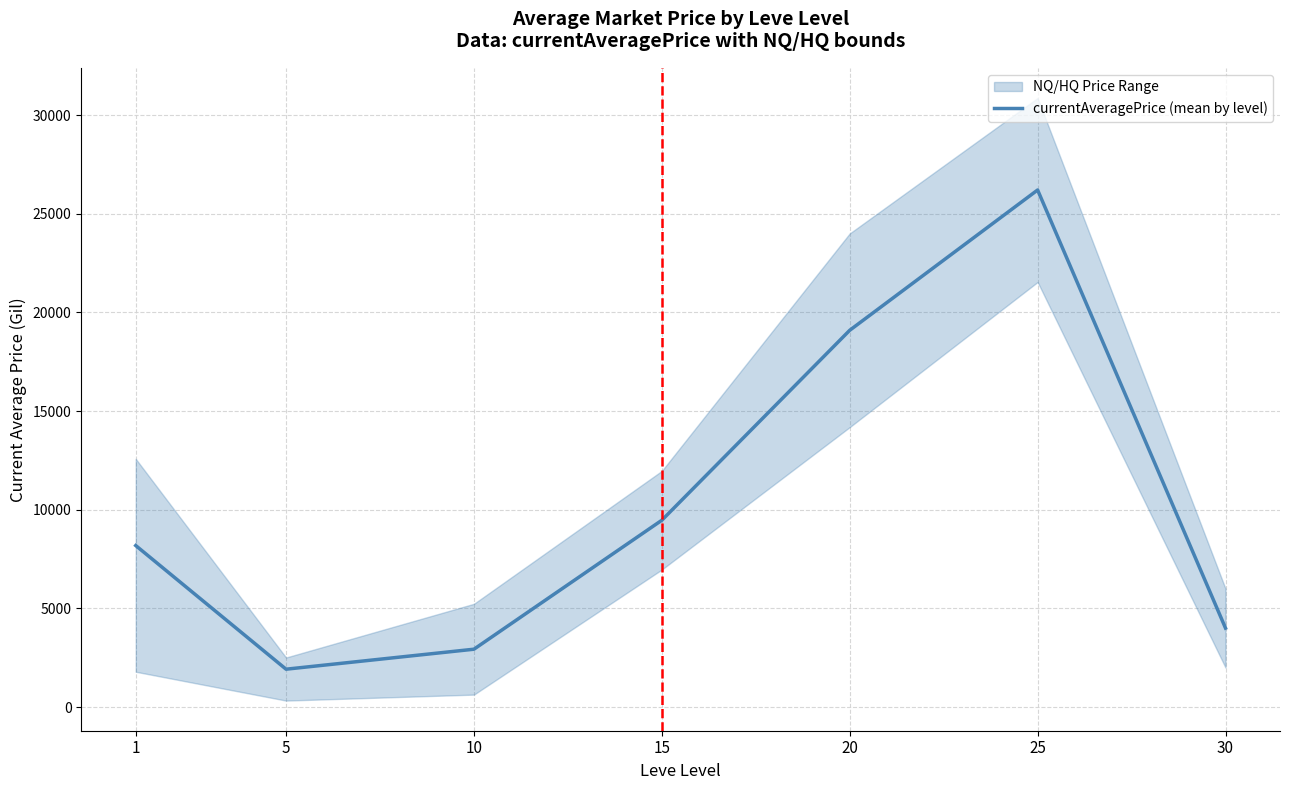

How many points are lower than both their immediate neighbors (excluding endpoints)?

1